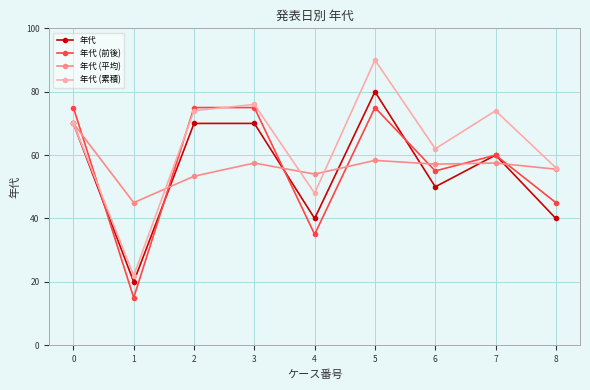

Rank the series at 4 from highest to lowest value.

年代 (平均), 年代 (累積), 年代, 年代 (前後)